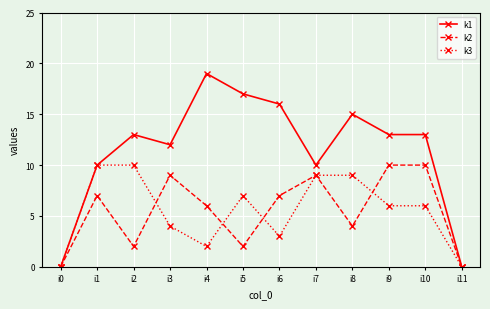

What is the sum of the k3 values at i9 and i3?

10